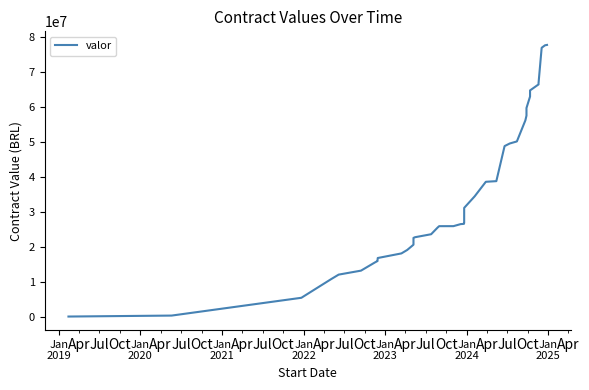

The chart shows a value of 15425524.2 at 21. True or false?

False